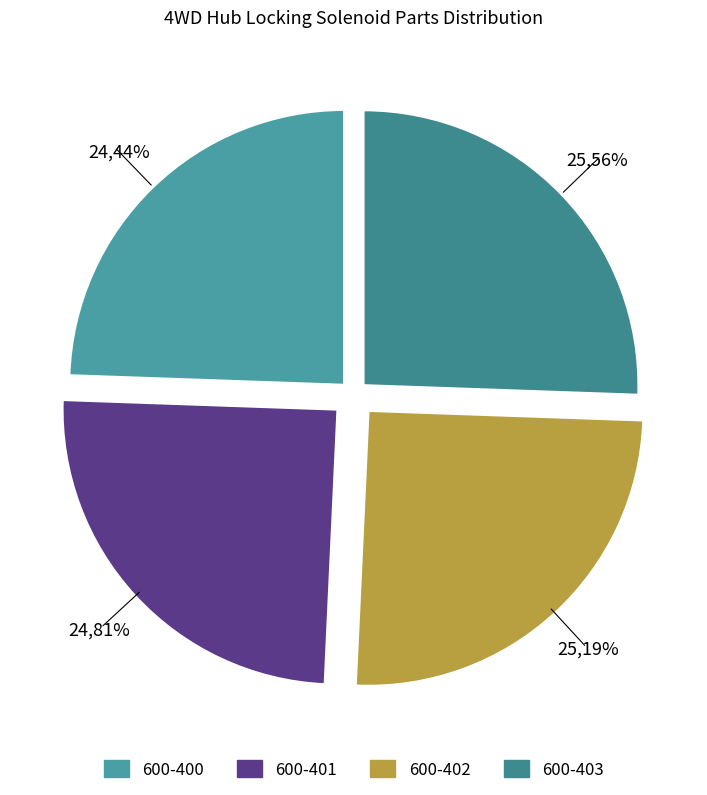

To the nearest percent, what portion does 600-403 represent?

26%